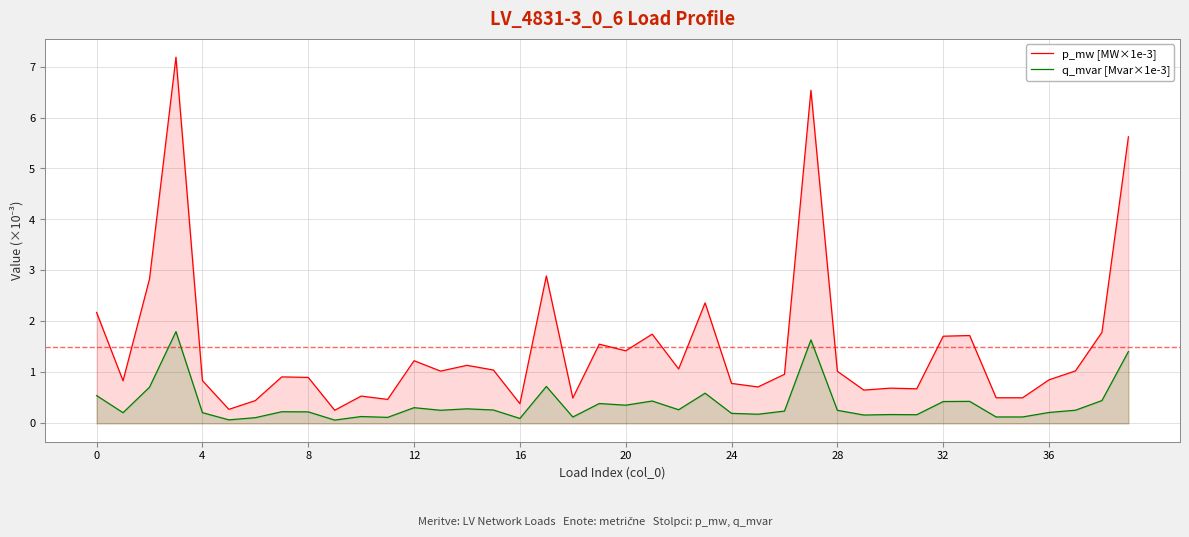

Which series has the largest total across all categories?

p_mw [MW×1e-3]